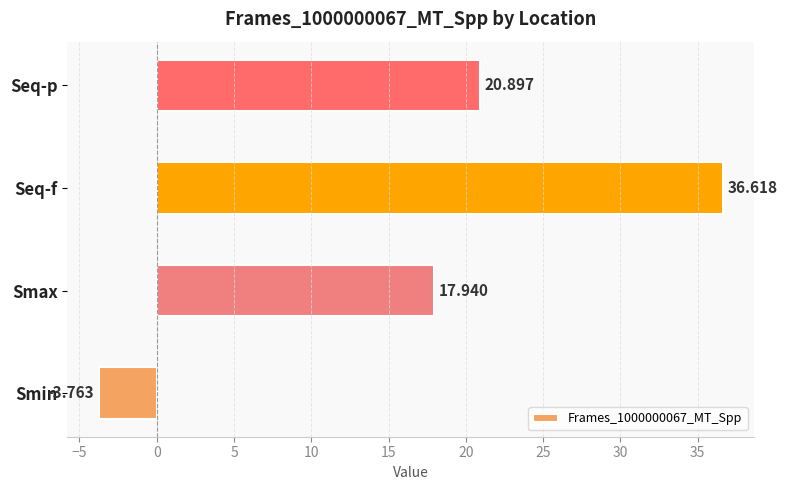

What is the difference between the maximum and minimum values?

40.4